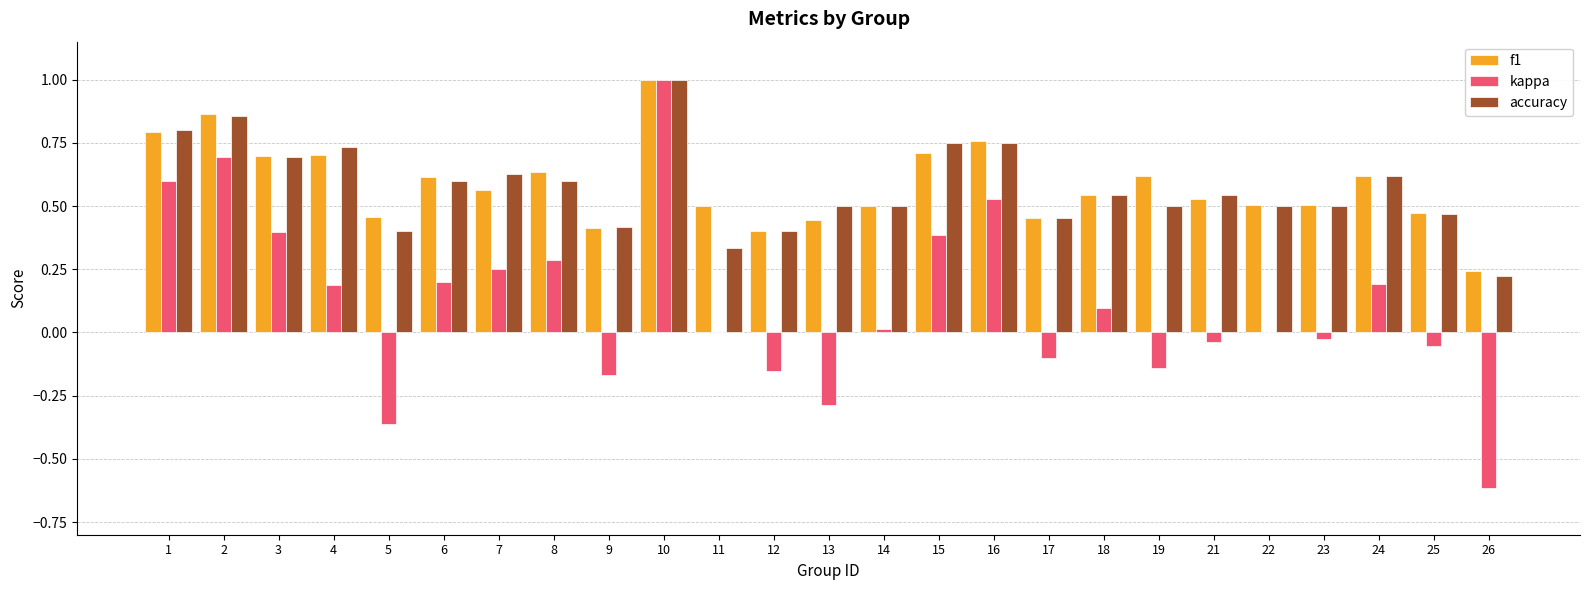

Count the number of data series in this chart.

3